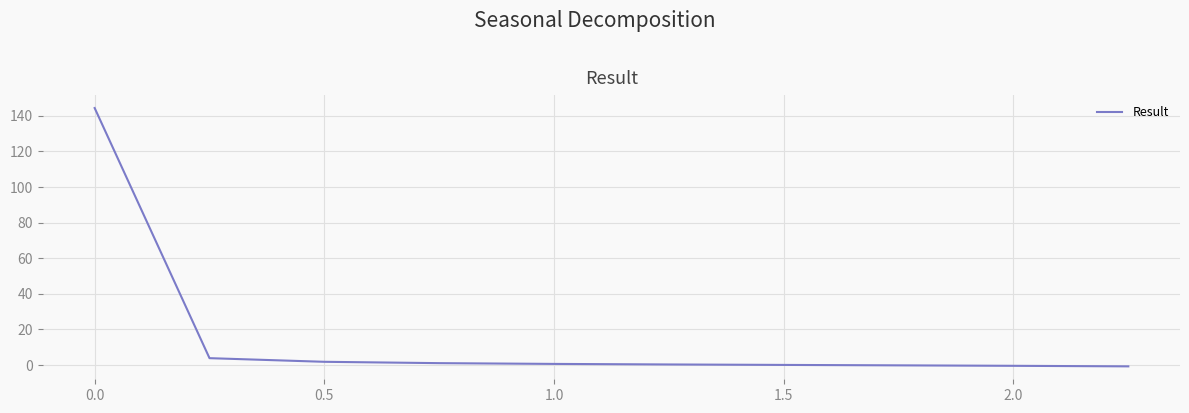

What is the greatest value displayed?

144.4